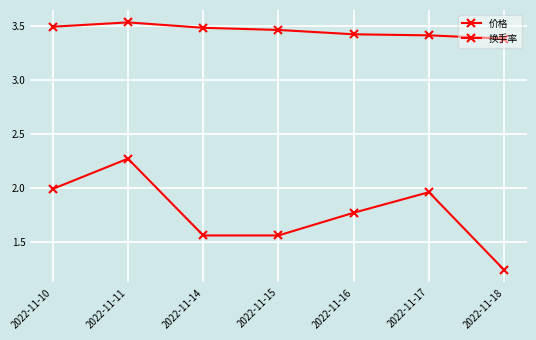

How many lines are shown in the chart?

2